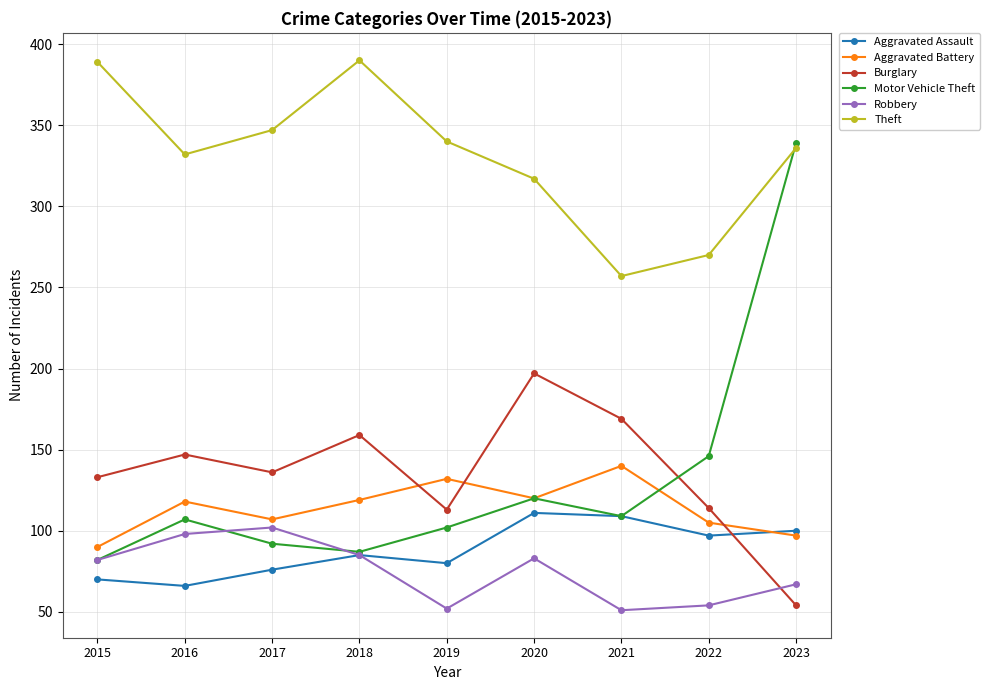

Which series has the largest range (max minus min)?

Motor Vehicle Theft